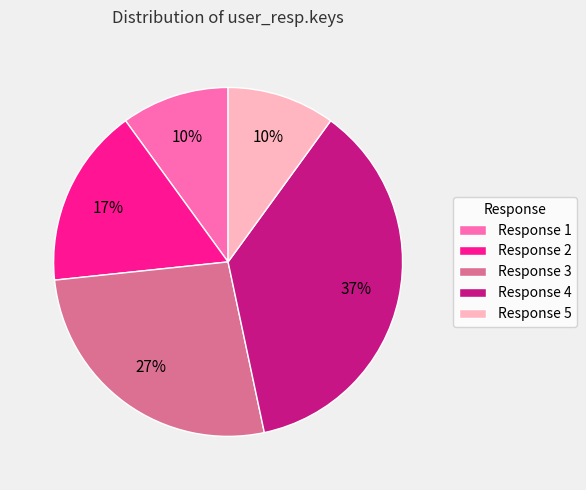

To the nearest percent, what portion does Response 2 represent?

17%